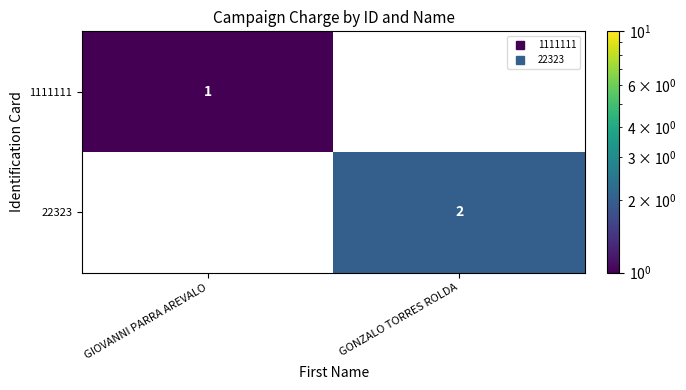

What is the greatest value displayed?

2.0